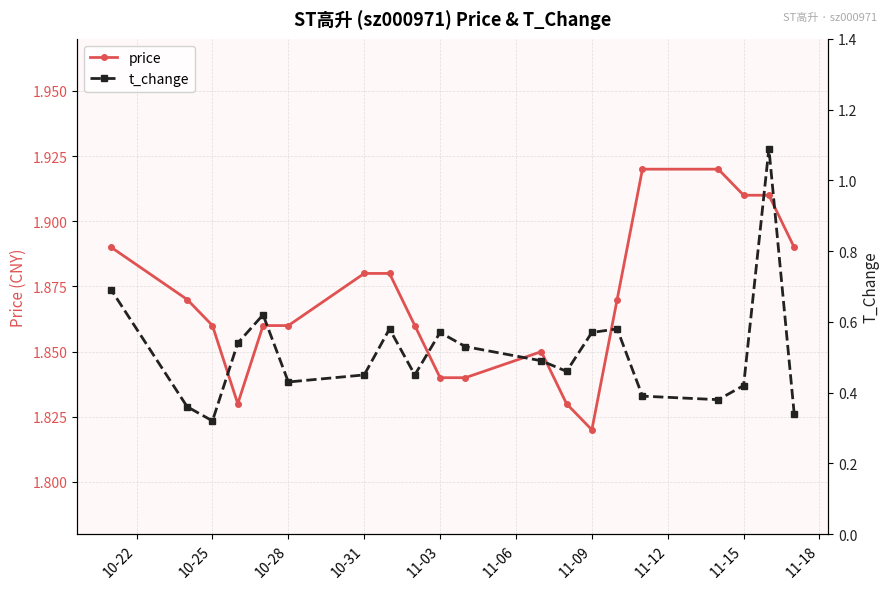

How many price values are between 1 and 2?

20